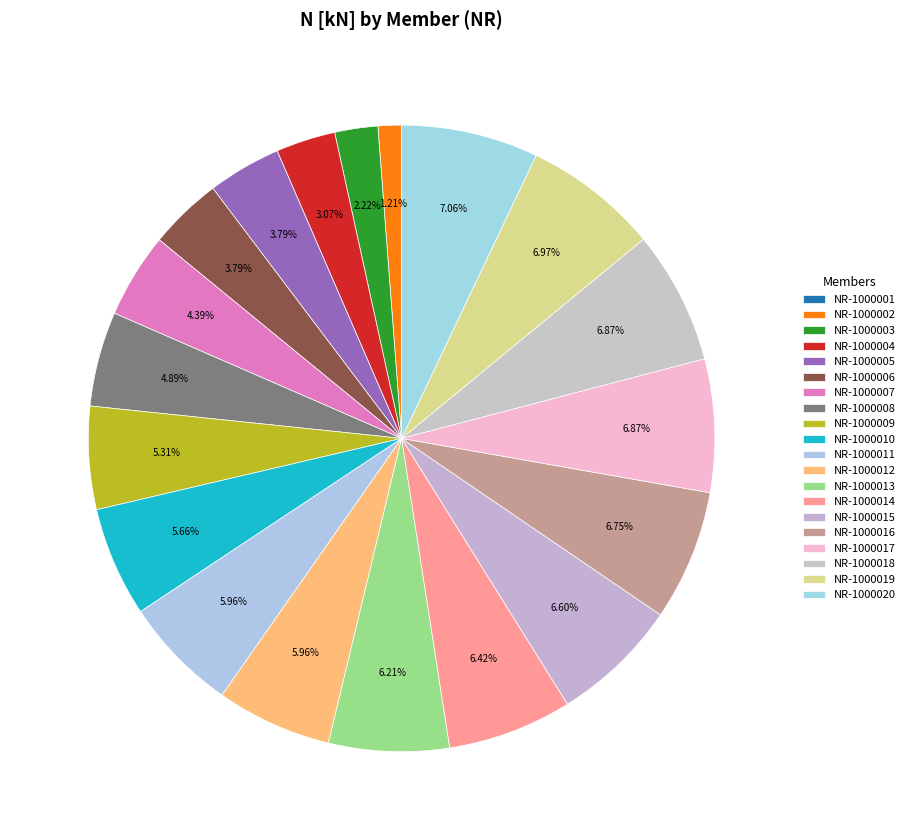

Count the number of slices in the pie.

20